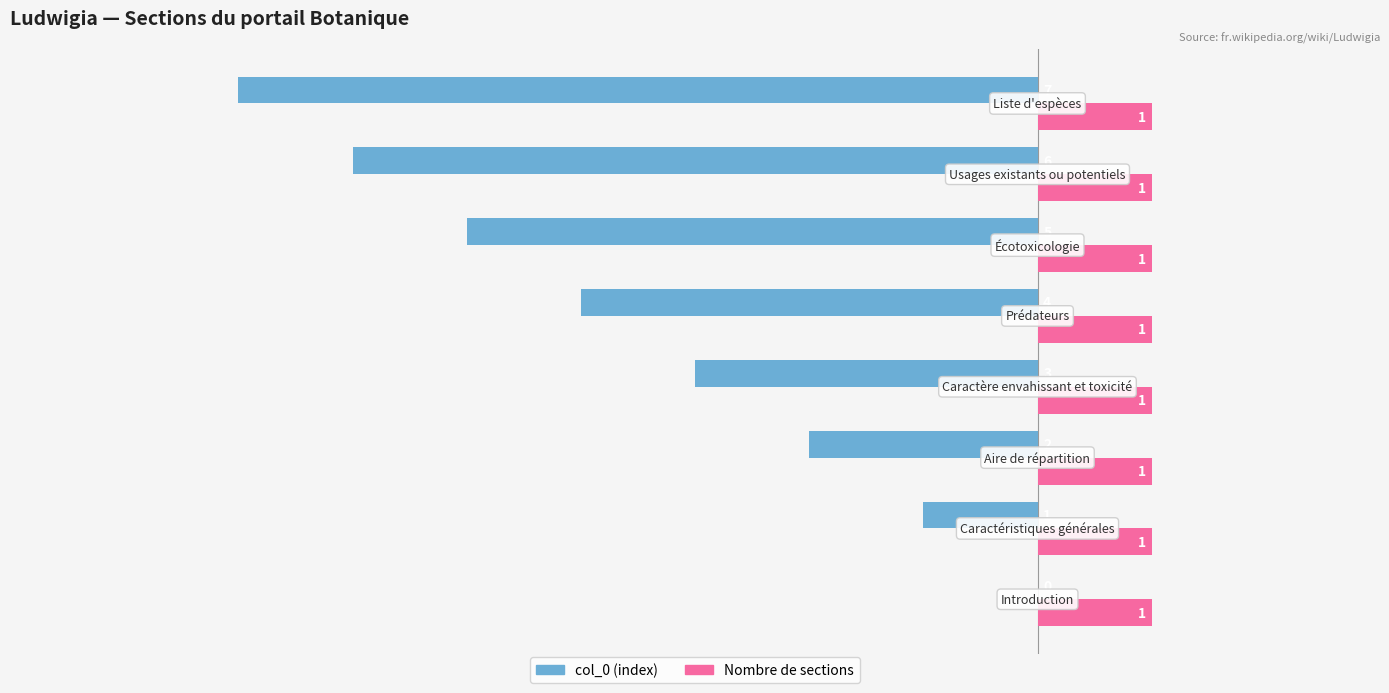

How many col_0 (index) values are between -5 and -1?

5